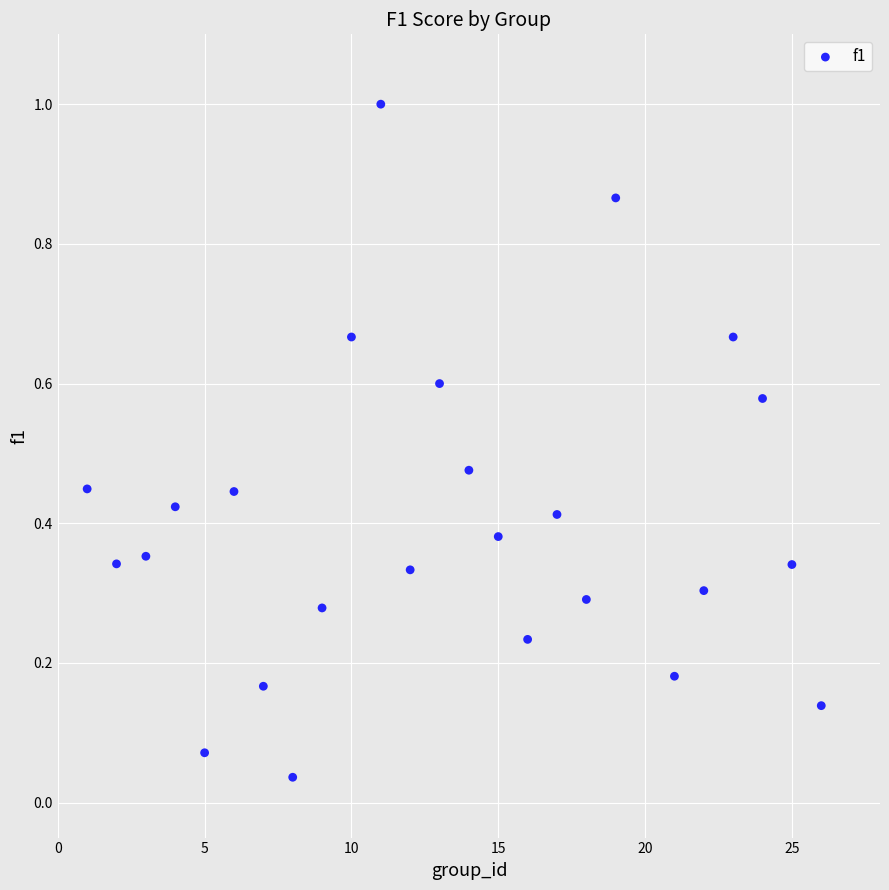

What is the range of X values (max minus min)?

25.0